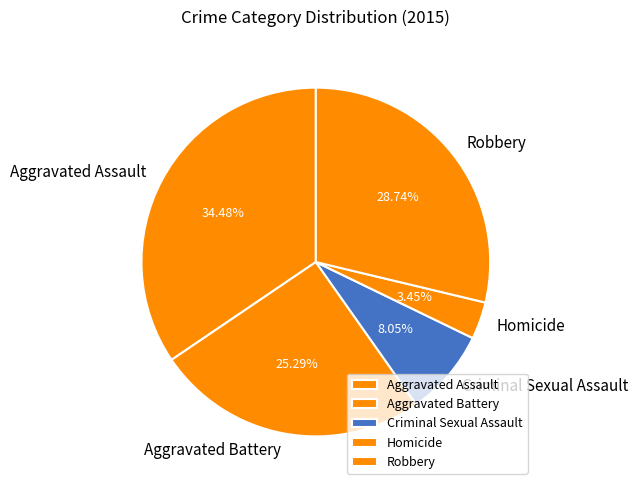

What percentage do Robbery and Aggravated Assault together represent?

63.2%